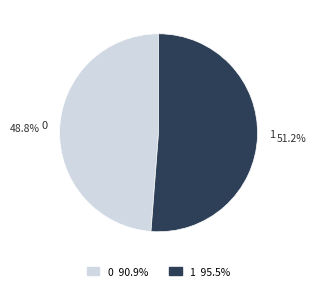

To the nearest percent, what portion does 1 represent?

51%